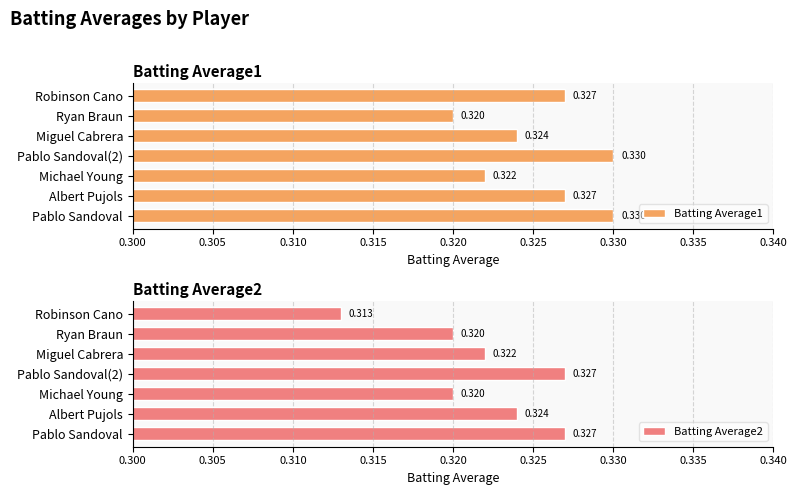

What are all the series names shown in the legend?

Batting Average1, Batting Average2